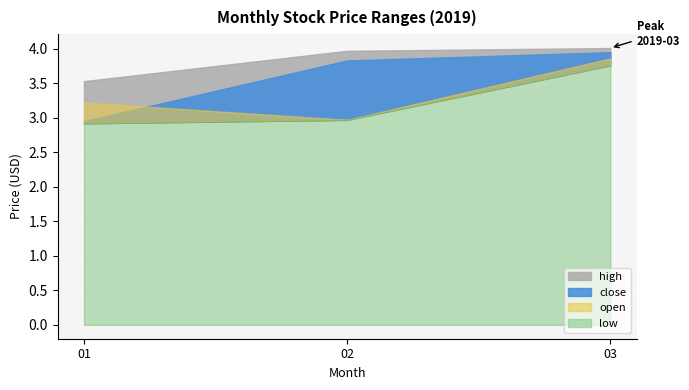

True or false: open and close cross at least once.

False